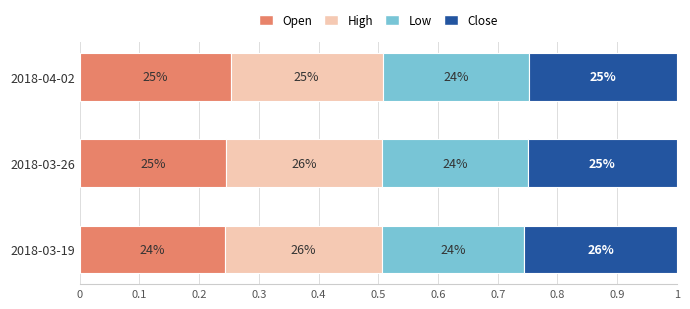

What are all the series names shown in the legend?

Open, High, Low, Close